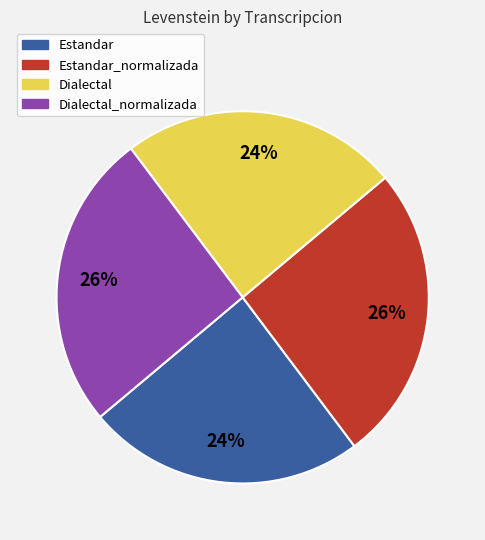

Is there any slice that represents more than half of the pie?

No